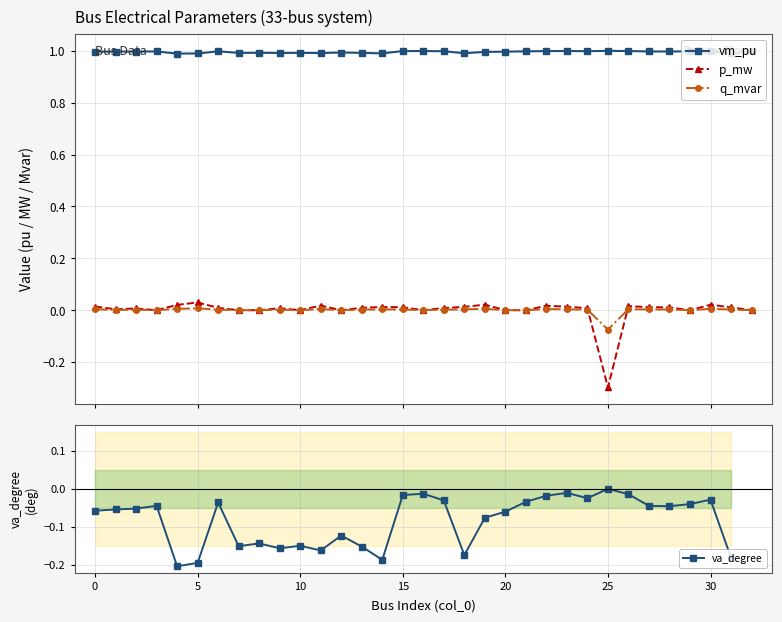

True or false: vm_pu and q_mvar intersect in this chart.

False